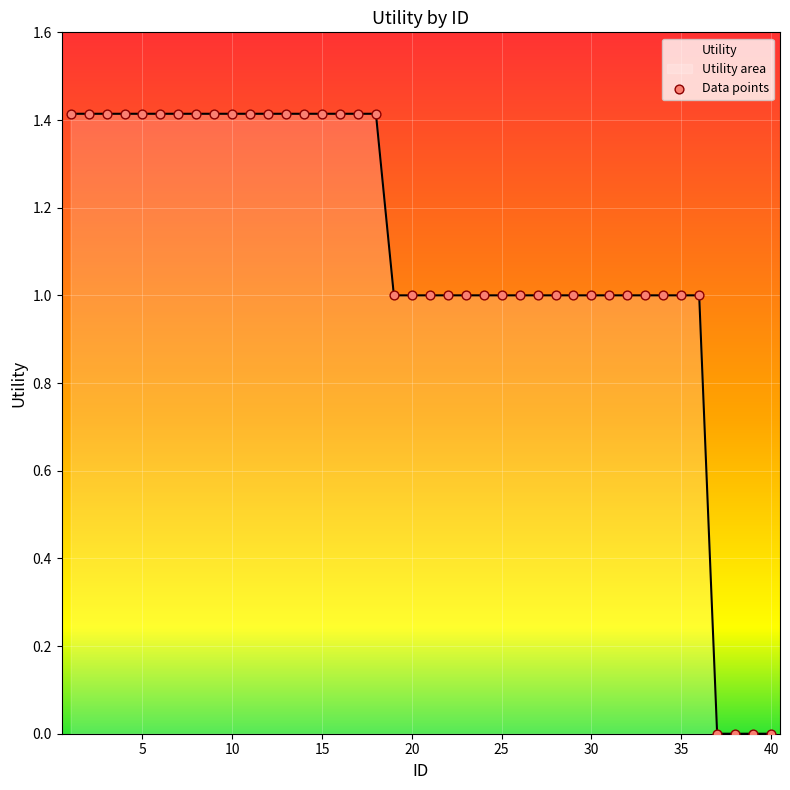

What is the maximum value shown in the chart?

1.4